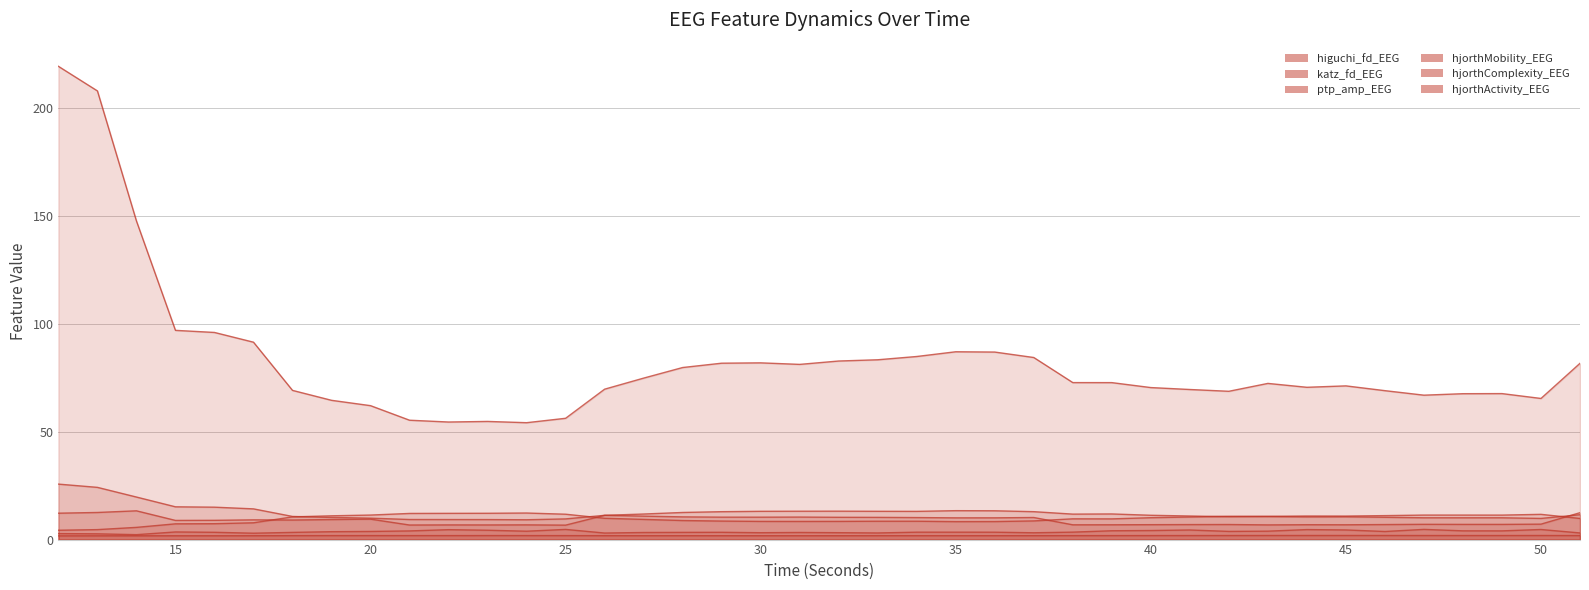

What is the maximum value for hjorthActivity_EEG?

219.4